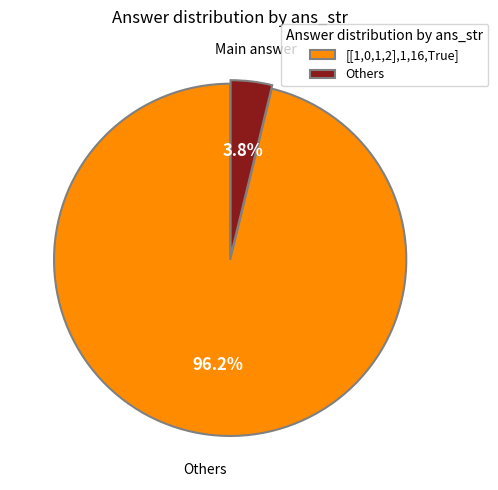

Rank the categories by value from lowest to highest.

Others, [[1,0,1,2],1,16,True]